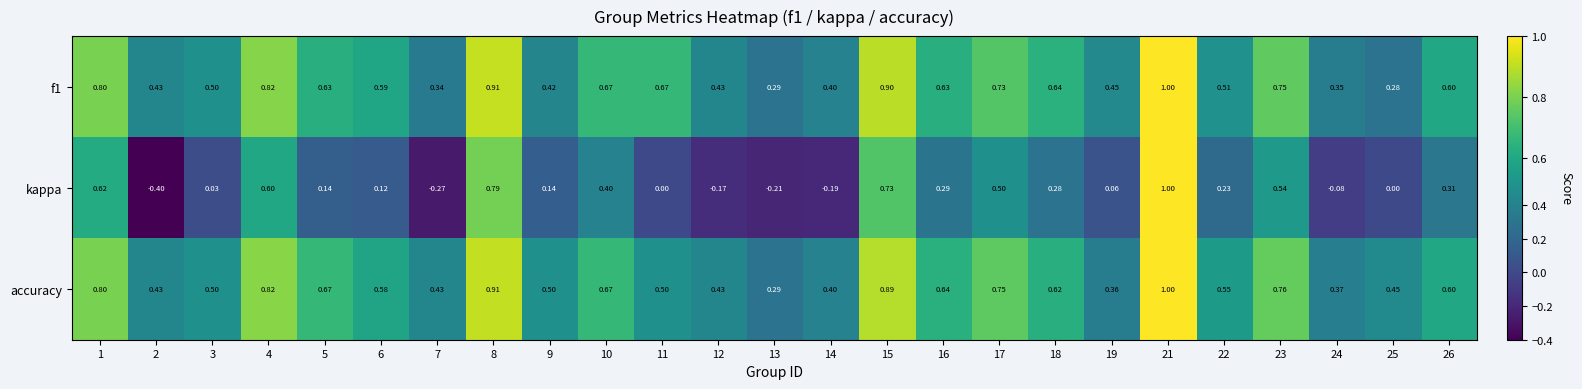

Which series has the largest total across all categories?

accuracy